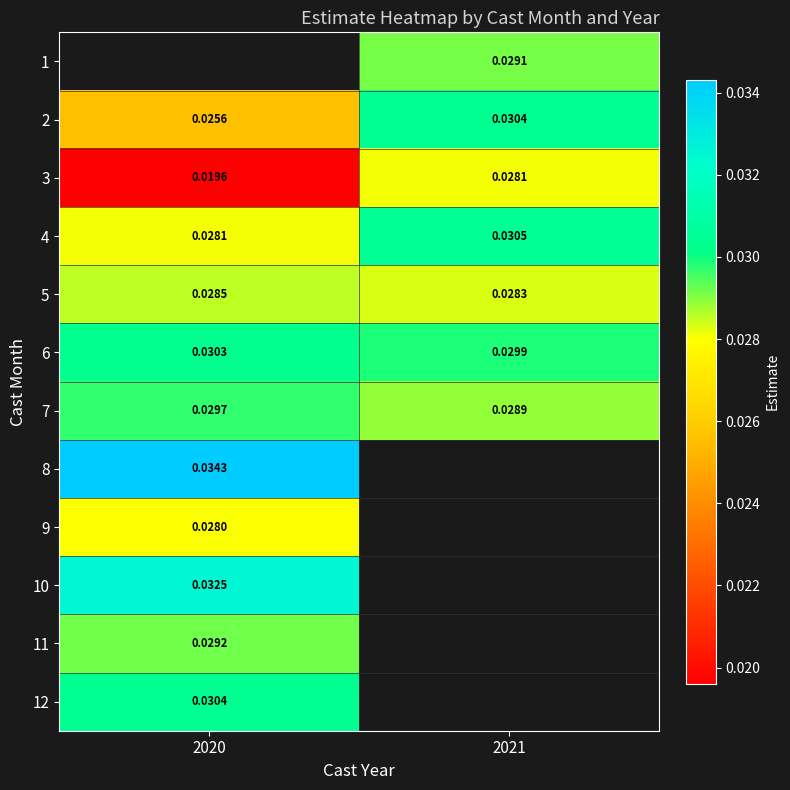

How many 2 values are between 0 and 1?

2